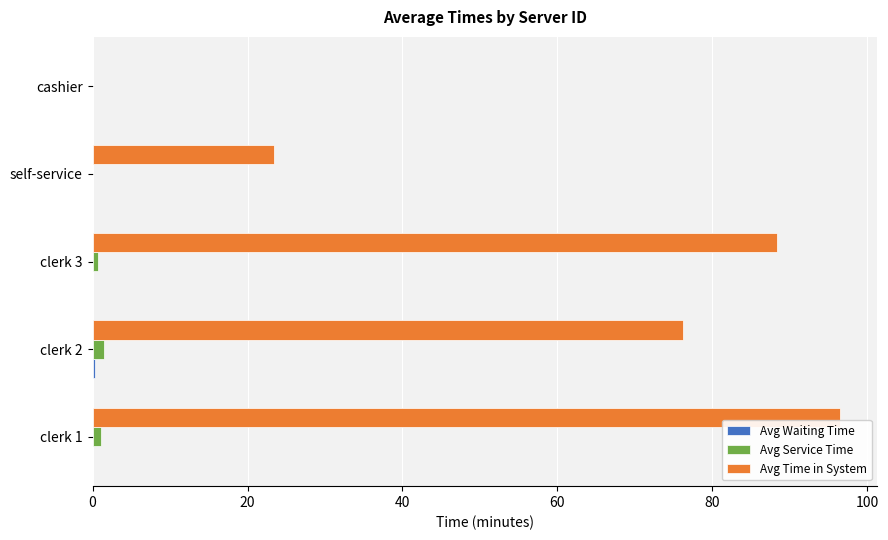

What is the sum of all Avg Time in System values?

284.4